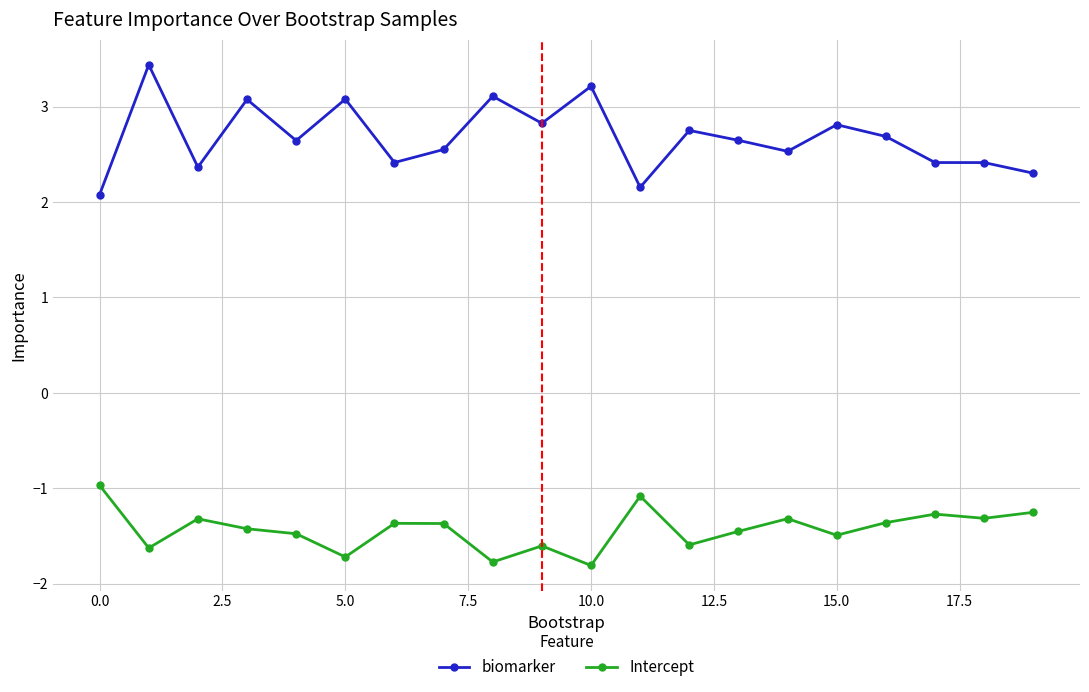

True or false: biomarker has more than 2 interior local peaks.

True